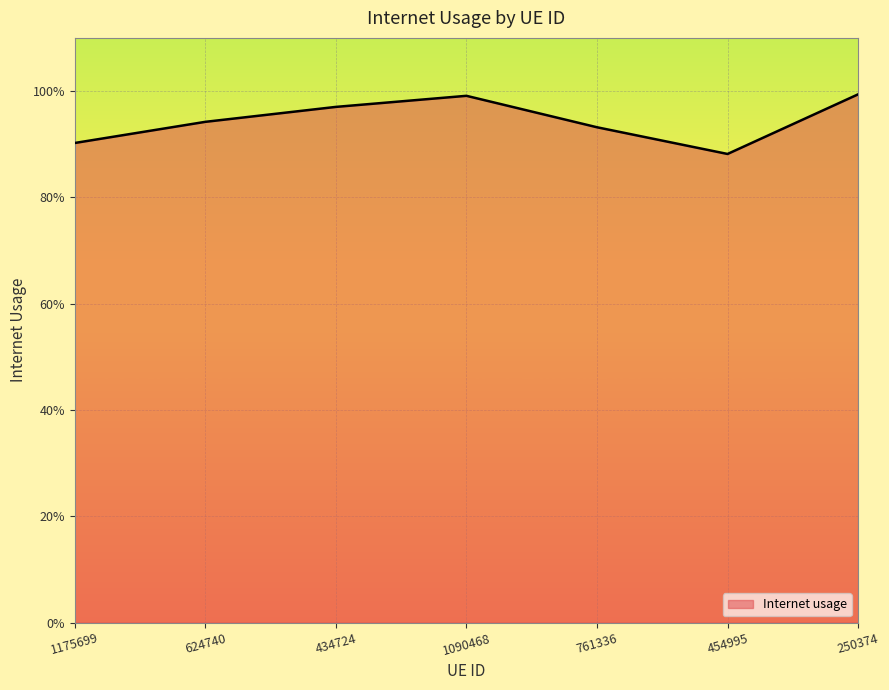

What is the change in value from 1175699 to 434724?

+0.1